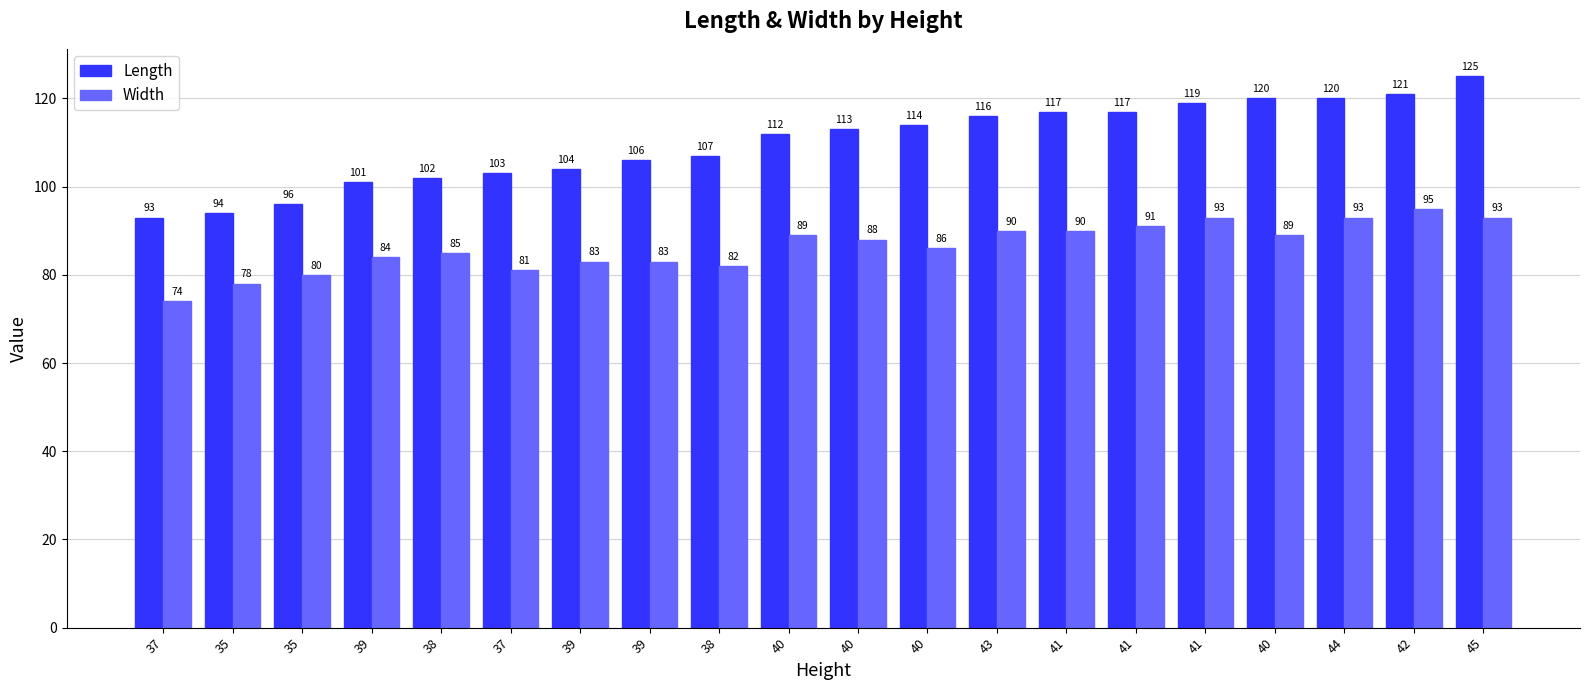

What are all the series names shown in the legend?

Length, Width